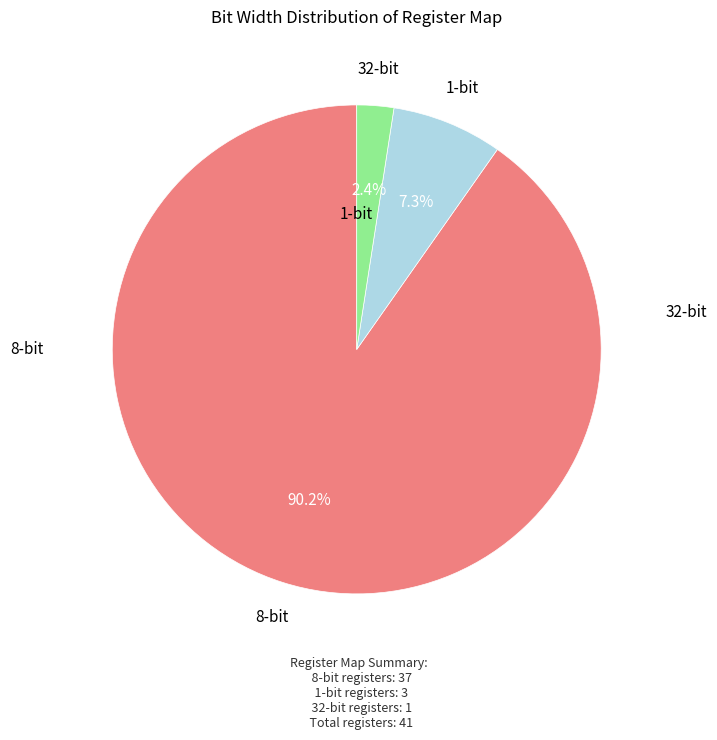

To the nearest percent, what is the difference between the largest and smallest slice percentages?

88%